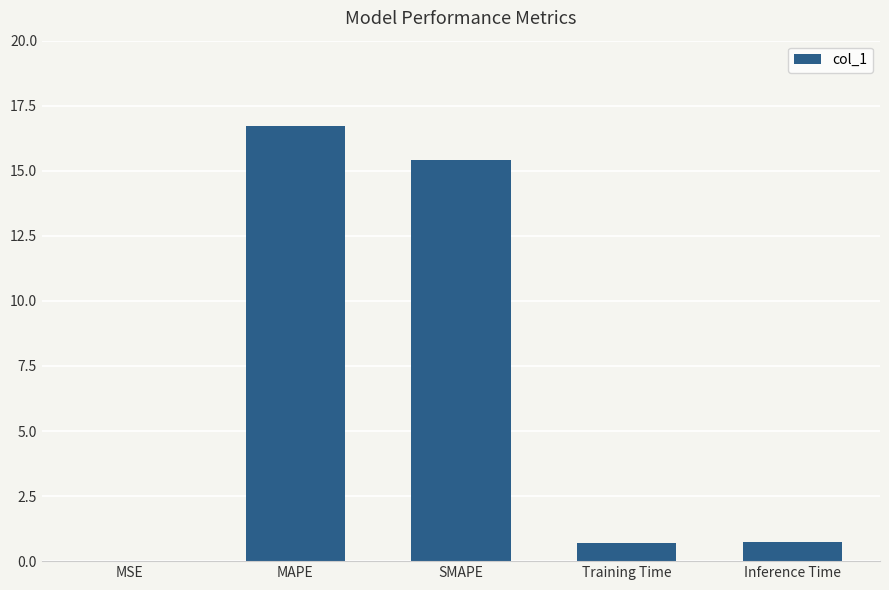

Which label corresponds to the largest value in the chart?

MAPE